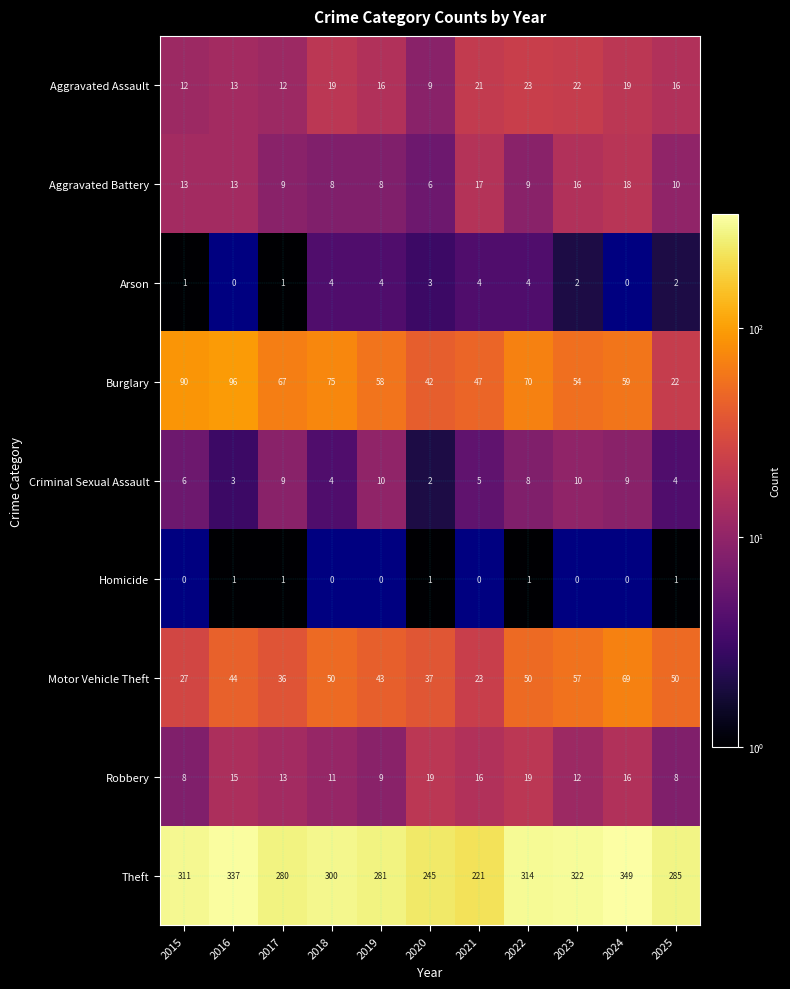

Which category has the highest value across all series?

2024